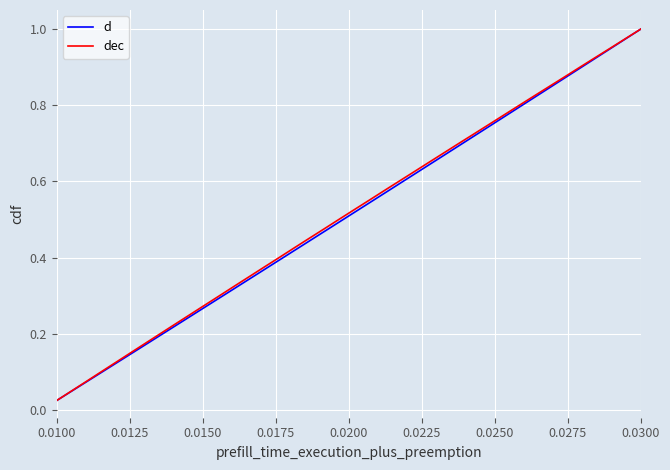

Reading right to left, what are all the values shown in this chart?

d: 1.0	1.0	0.9	0.9	0.9	0.9	0.8	0.8	0.8	0.8	0.8	0.7	0.7	0.7	0.7	0.6	0.6	0.6	0.6	0.5	0.5	0.5	0.5	0.4	0.4	0.4	0.3	0.3	0.3	0.3	0.2	0.2	0.2	0.2	0.1	0.1	0.1	0.1	0.1	0.0
dec: 1.0	1.0	0.9	0.9	0.9	0.9	0.8	0.8	0.8	0.8	0.8	0.7	0.7	0.7	0.7	0.6	0.6	0.6	0.6	0.5	0.5	0.5	0.5	0.4	0.4	0.4	0.3	0.3	0.3	0.3	0.2	0.2	0.2	0.2	0.1	0.1	0.1	0.1	0.1	0.0